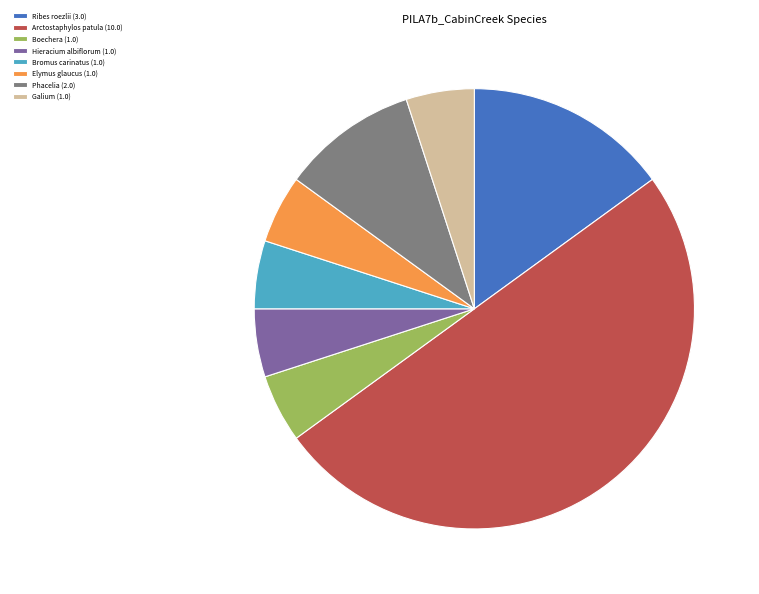

What is the ratio of the value at Ribes roezlii (3.0) to the value at Boechera (1.0)?

3.0